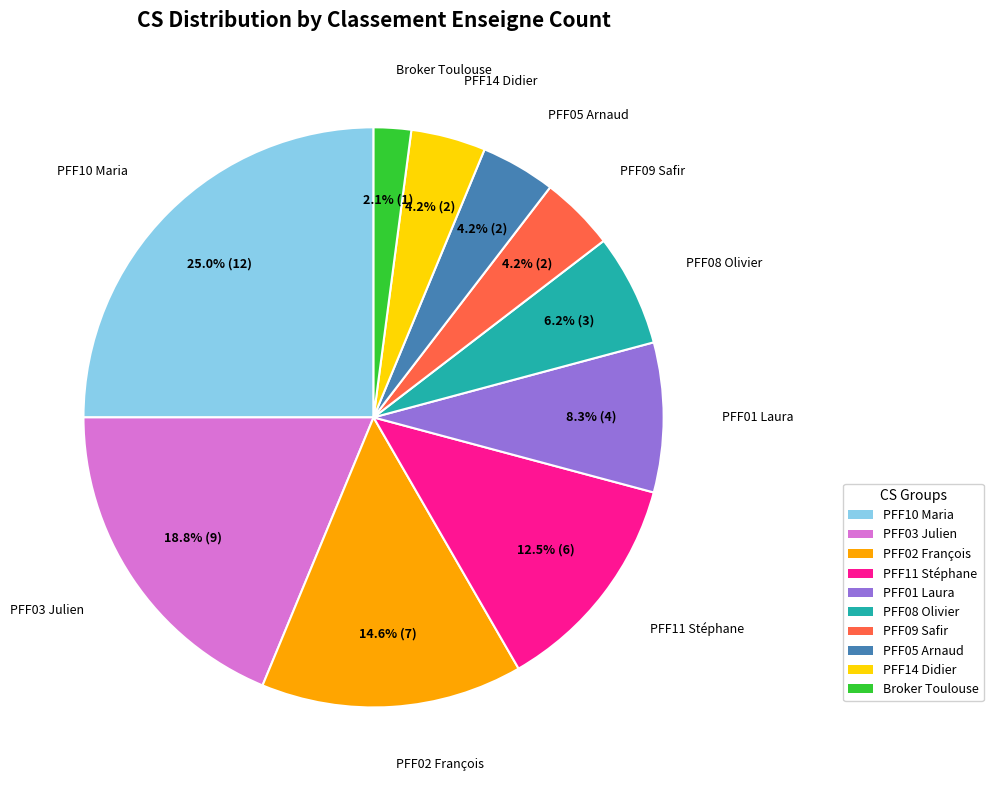

Is there any slice that represents more than half of the pie?

No